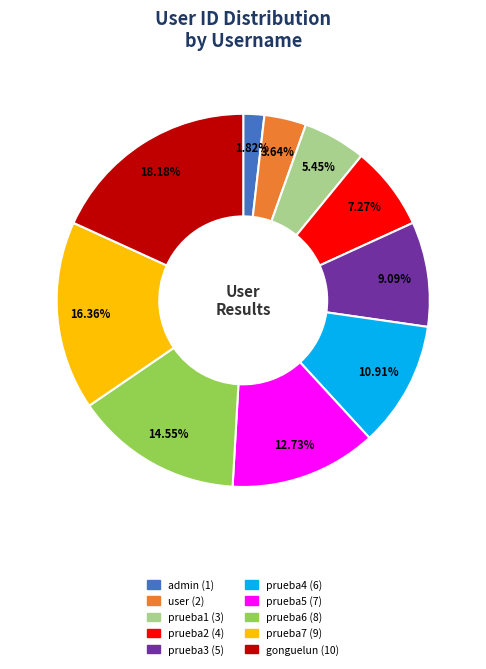

Is the sum of prueba6 and gonguelun greater than half?

No